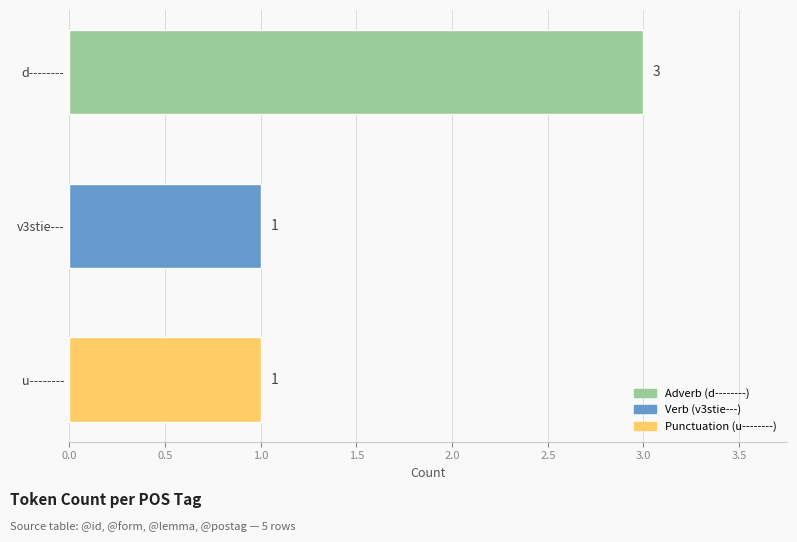

What is the value of the 1st bar from the top?

3